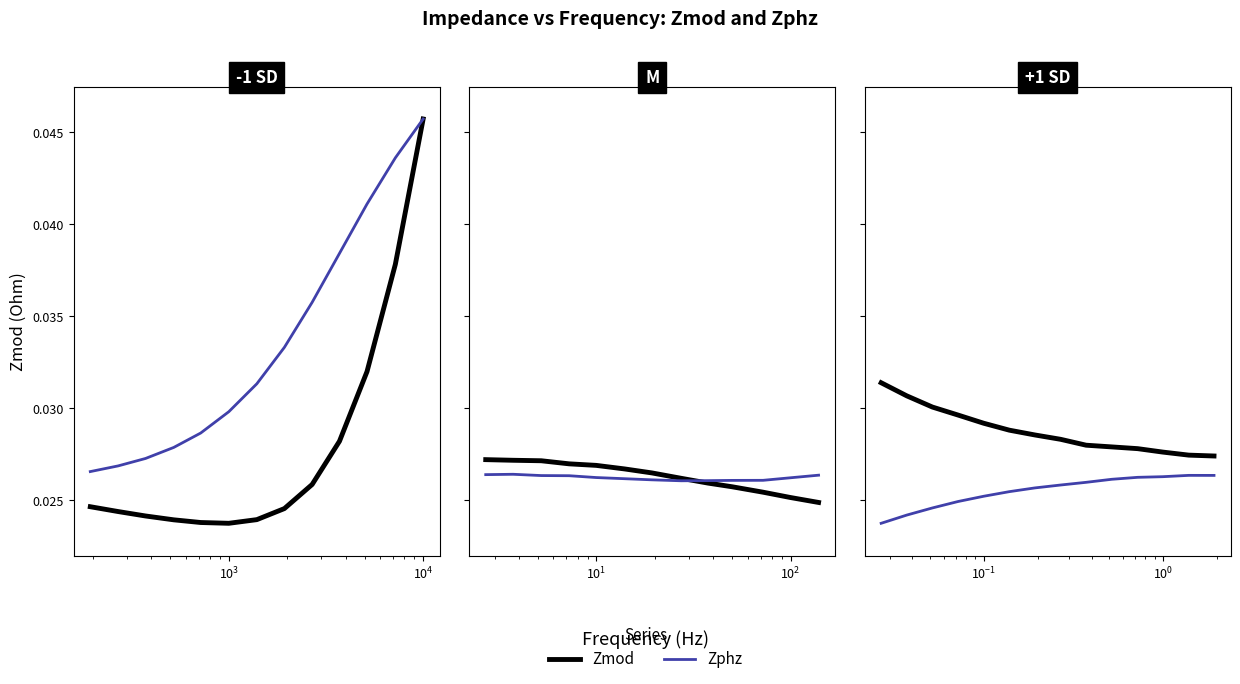

What is the total value across all series at $\mathdefault{10^{4}}$?

0.1